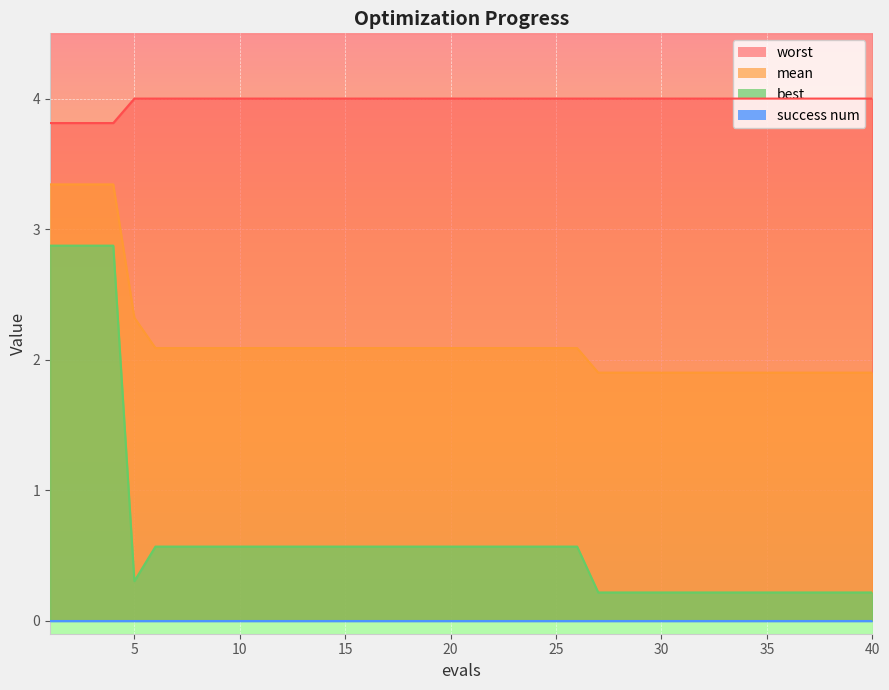

What is the smallest value displayed?

0.2